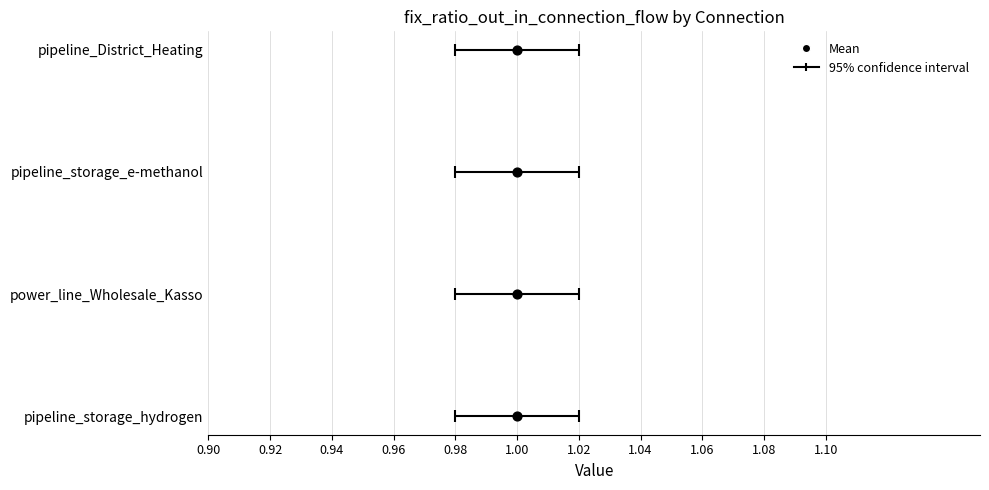

Which has a higher value, 1.00 or 1.00?

1.00